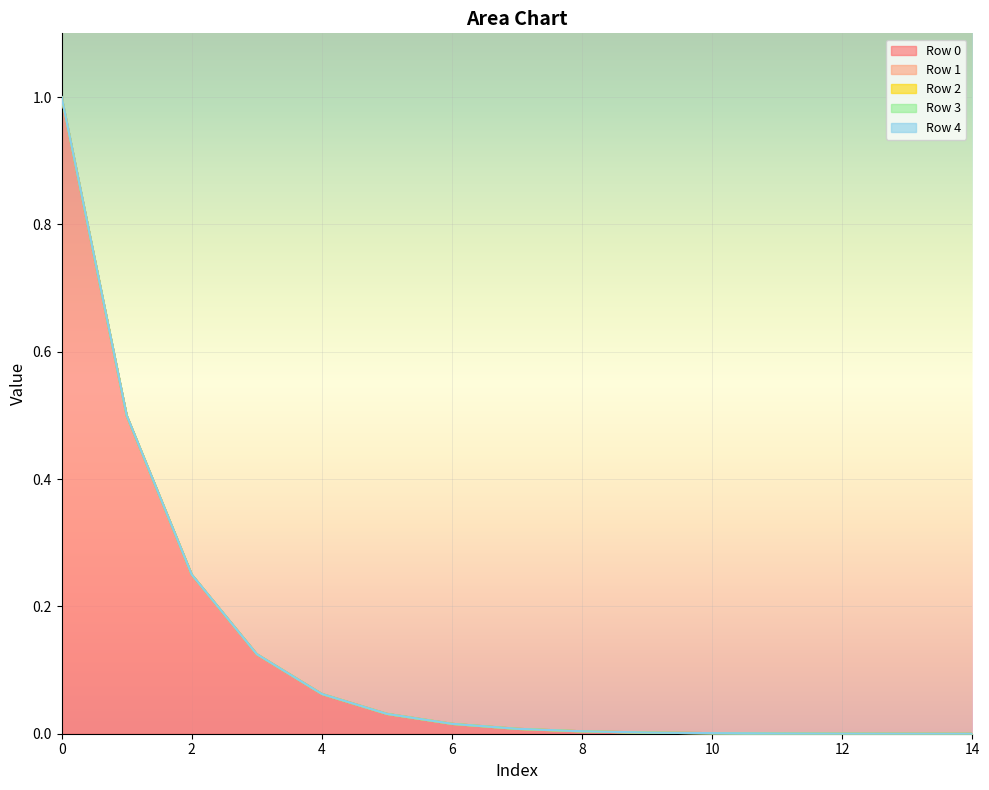

At 12, list the series in order from smallest to largest.

Row 0, Row 1, Row 2, Row 3, Row 4